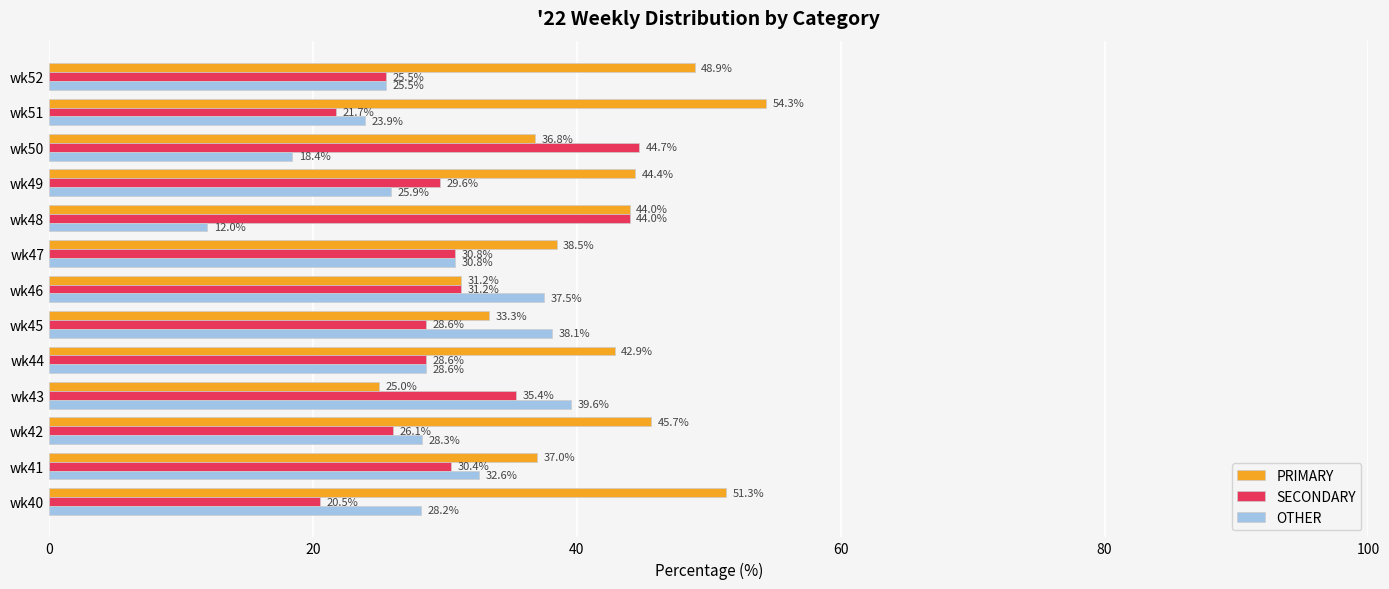

The SECONDARY series shows 44.0 at wk48. True or false?

True